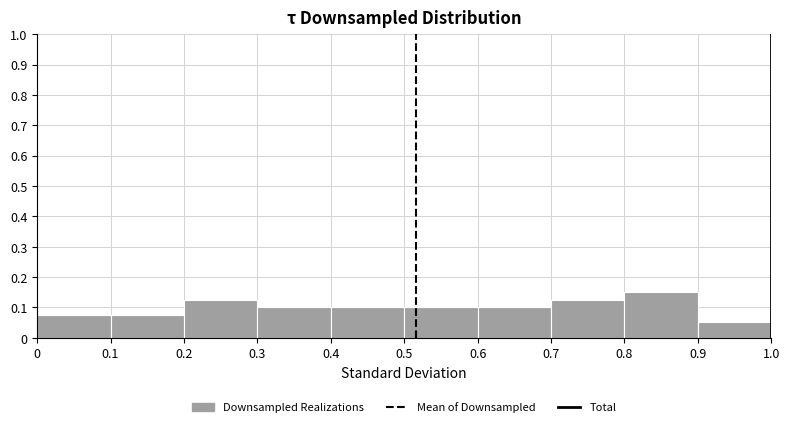

What is the height of the bar covering 0.9 to 1.0 on the x-axis? The values are not printed on the chart, so give them approximately, as read against the axis.

0.05